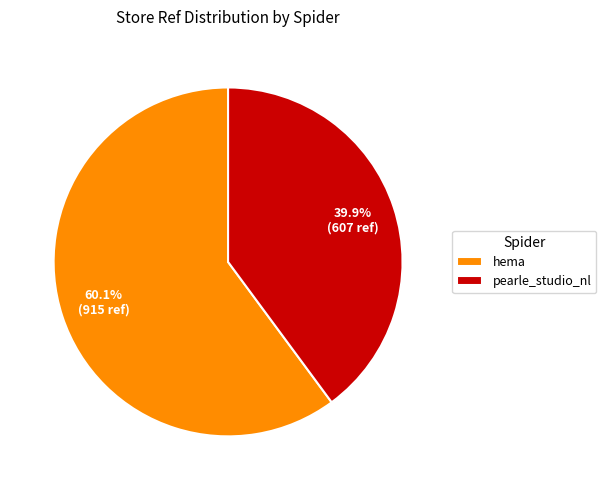

What is the ratio of the value at pearle_studio_nl to the value at hema?

0.7